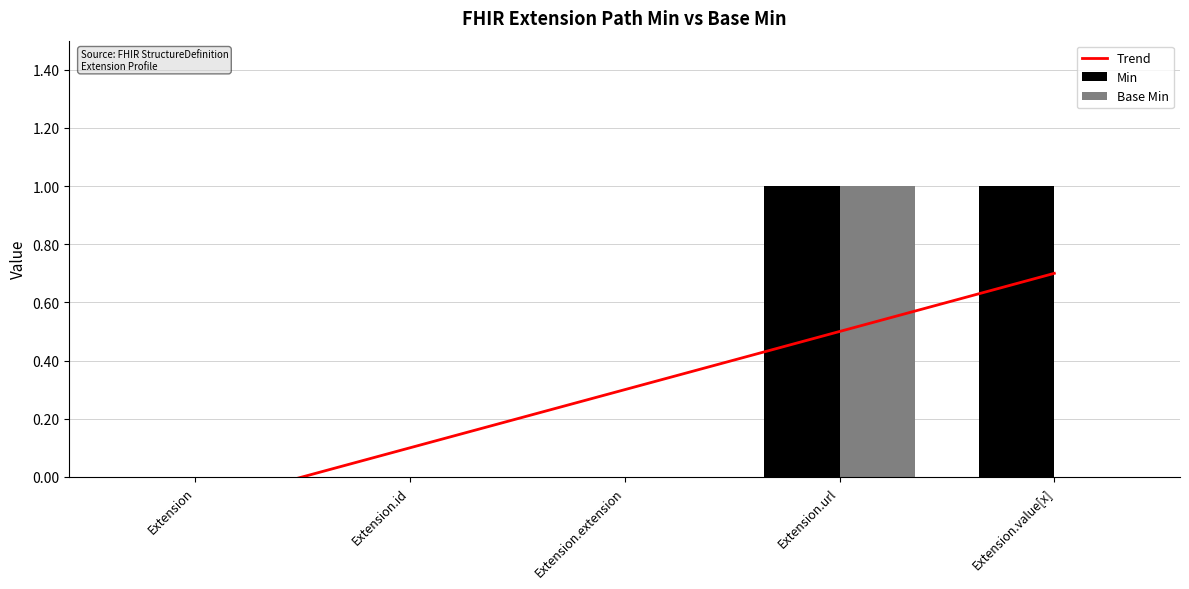

At how many categories does at least one series exceed 0?

4